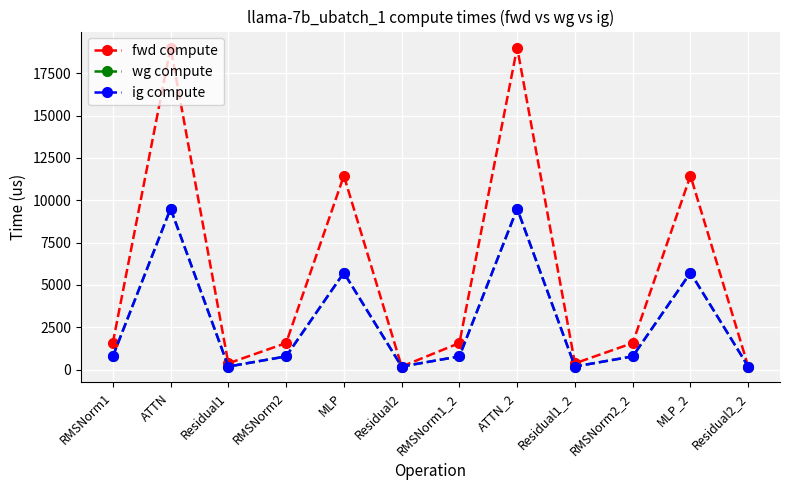

Is the value of wg compute at Residual1_2 greater than the value of fwd compute at RMSNorm2?

No